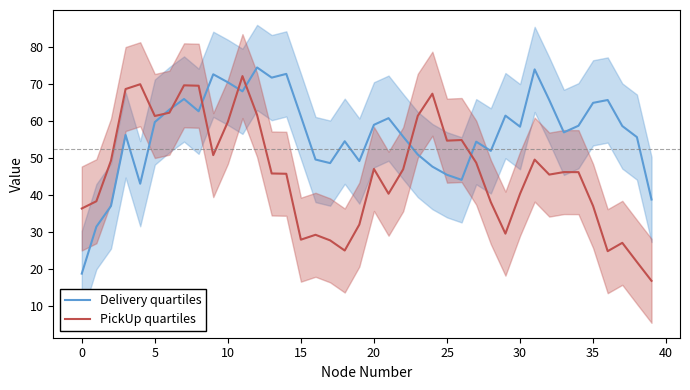

How many categories are shown in the chart?

40